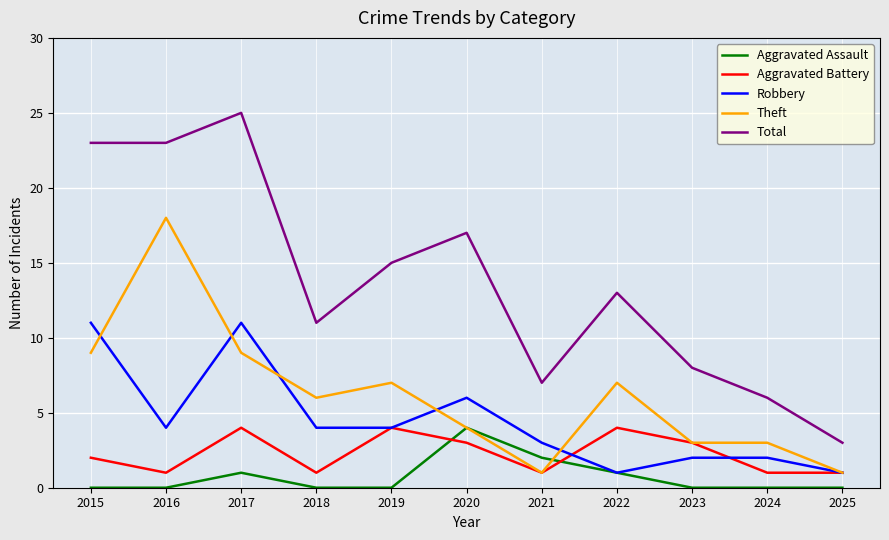

Is it true that Aggravated Battery equals 1 at 2024?

True